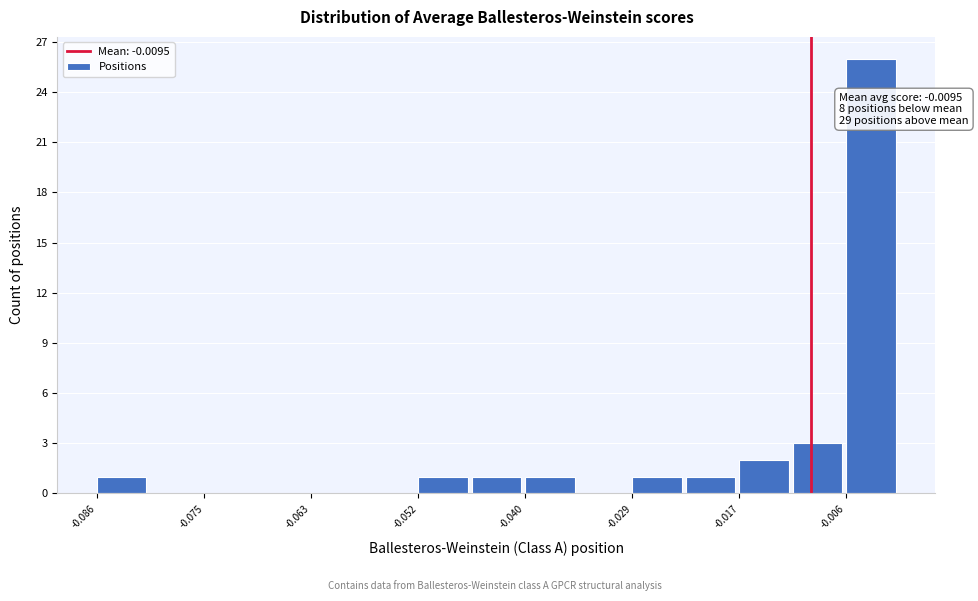

Read against the x-axis, roughly where is the centre of the tallest bar?

-0.004